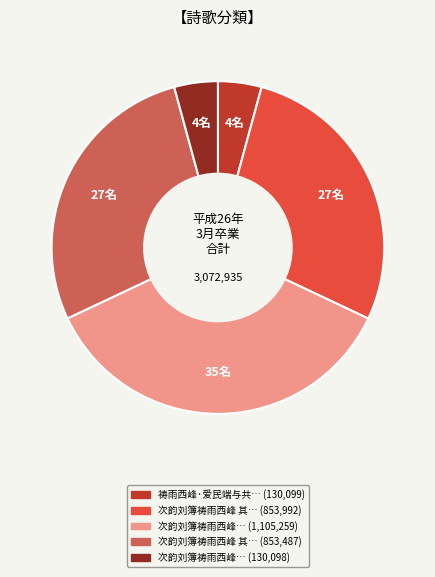

Does any single category account for the majority?

No